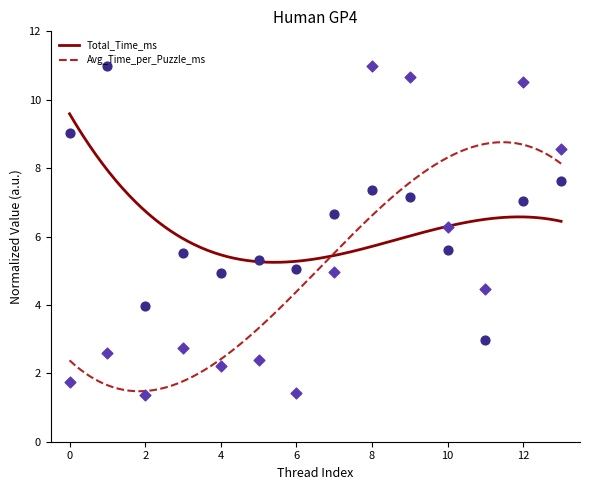

What is the maximum value for Total_Time_ms?

9.6